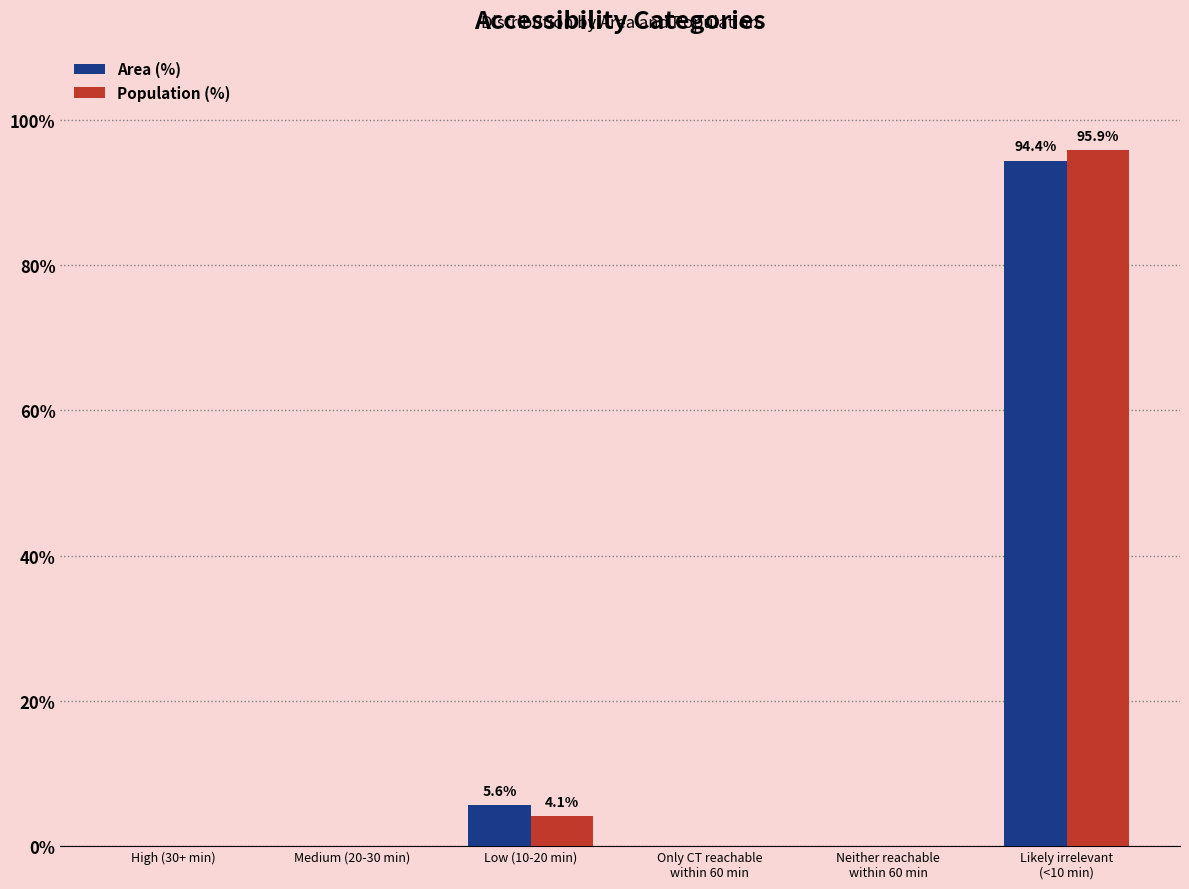

Reading left to right, list all the values displayed in this chart.

Area (%): High (30+ min)=0.0	Medium (20-30 min)=0.0	Low (10-20 min)=5.6	Only CT reachable
within 60 min=0.0	Neither reachable
within 60 min=0.0	Likely irrelevant
(<10 min)=94.4
Population (%): High (30+ min)=0.0	Medium (20-30 min)=0.0	Low (10-20 min)=4.1	Only CT reachable
within 60 min=0.0	Neither reachable
within 60 min=0.0	Likely irrelevant
(<10 min)=95.9